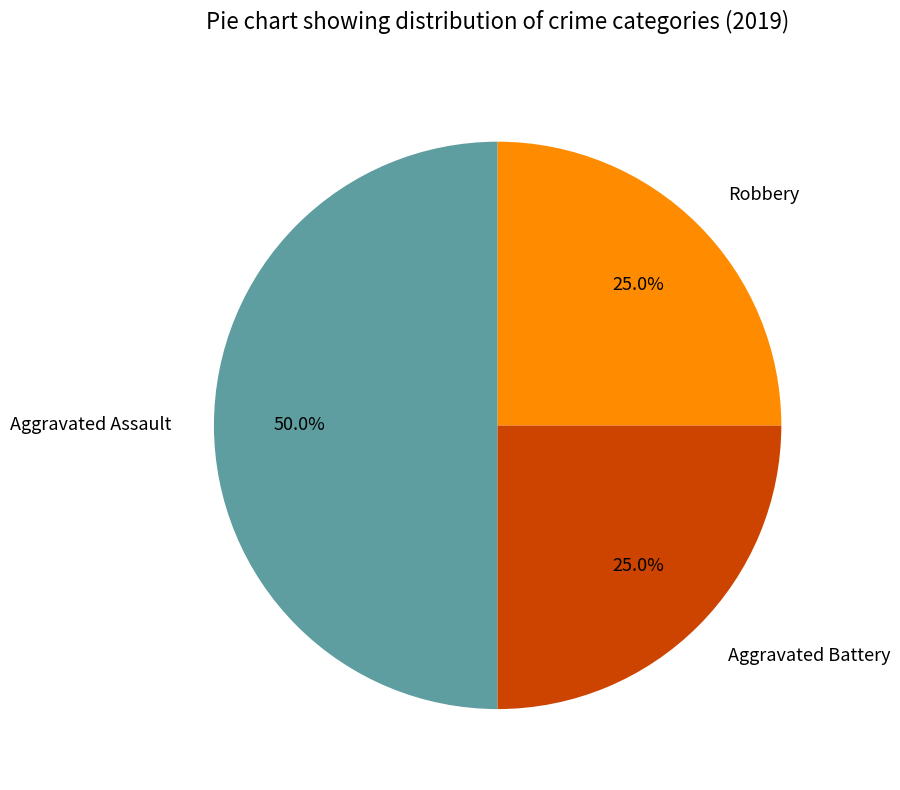

Do Aggravated Assault and Robbery together represent more than half of the pie?

Yes